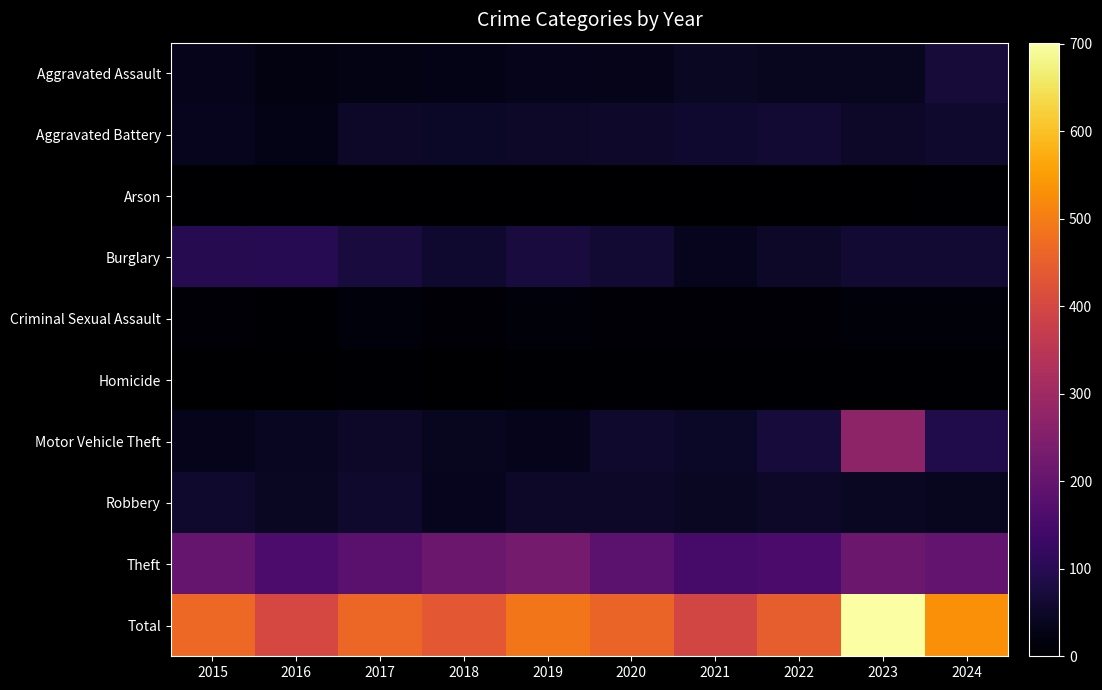

At which category is the sum across all series the highest?

2023